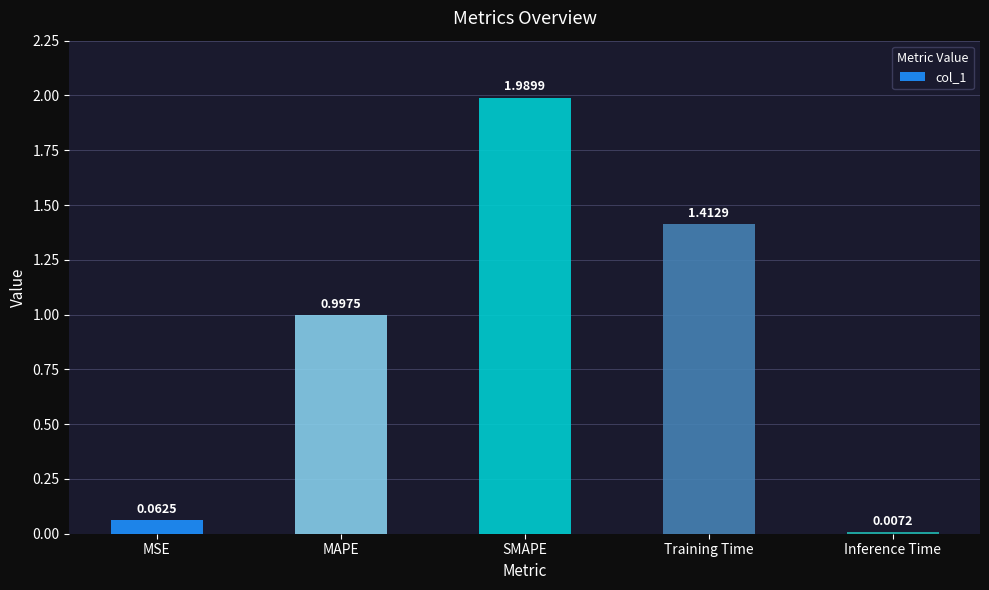

Where is the data nearest to the value 0?

Inference Time